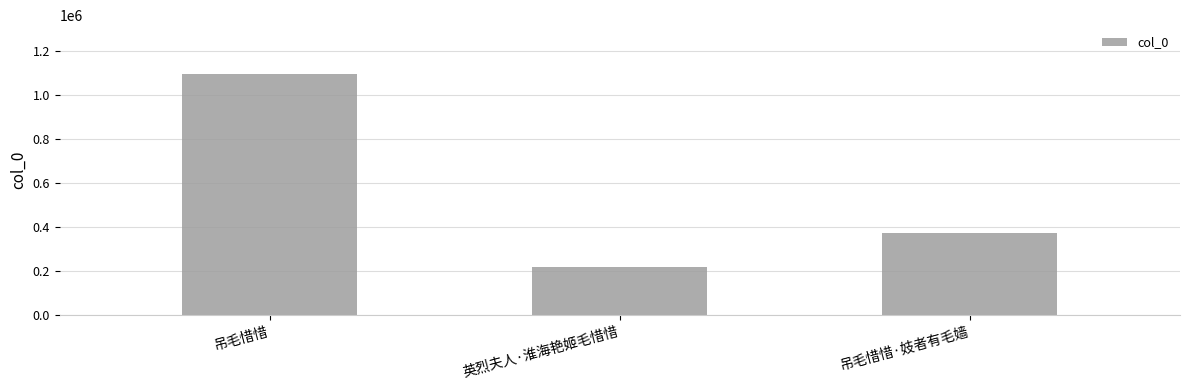

What is the difference between the values at 英烈夫人·淮海艳姬毛惜惜 and 吊毛惜惜·妓者有毛嫱?

156362